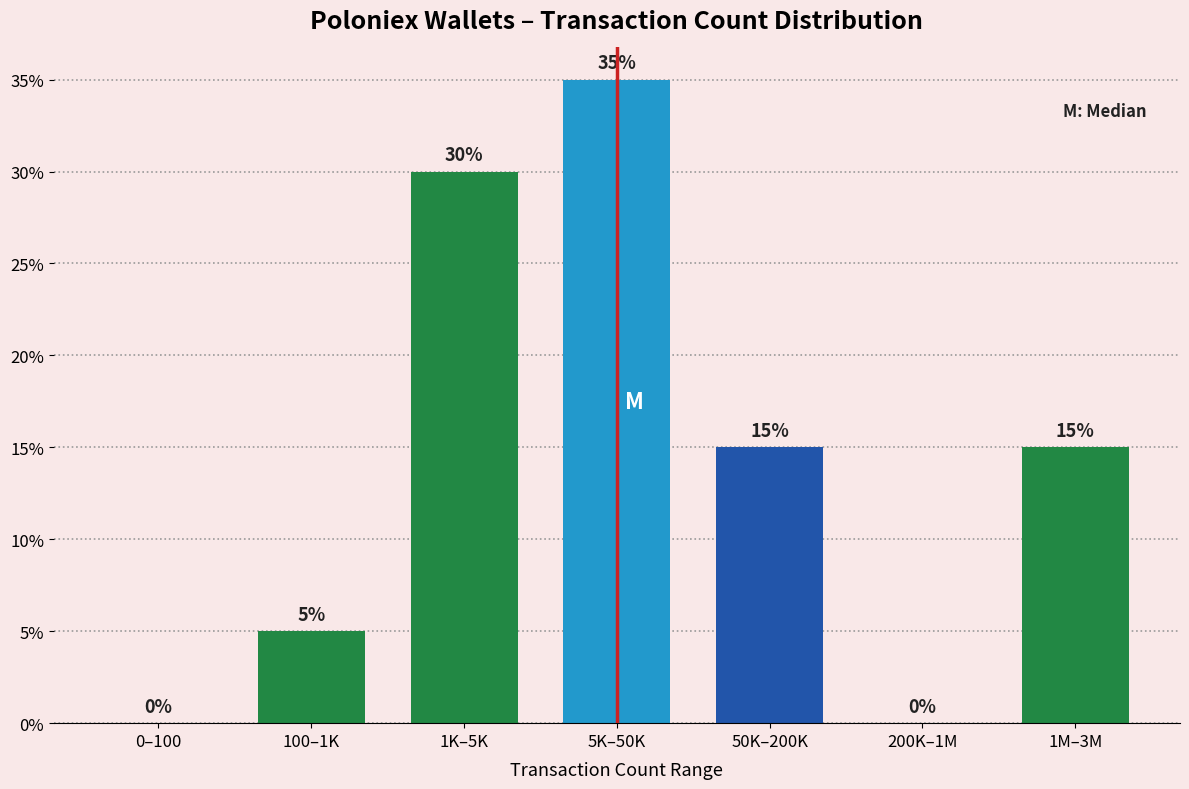

Reading left to right, extract all data points from this chart.

0–100=0	100–1K=5	1K–5K=30	5K–50K=35	50K–200K=15	200K–1M=0	1M–3M=15